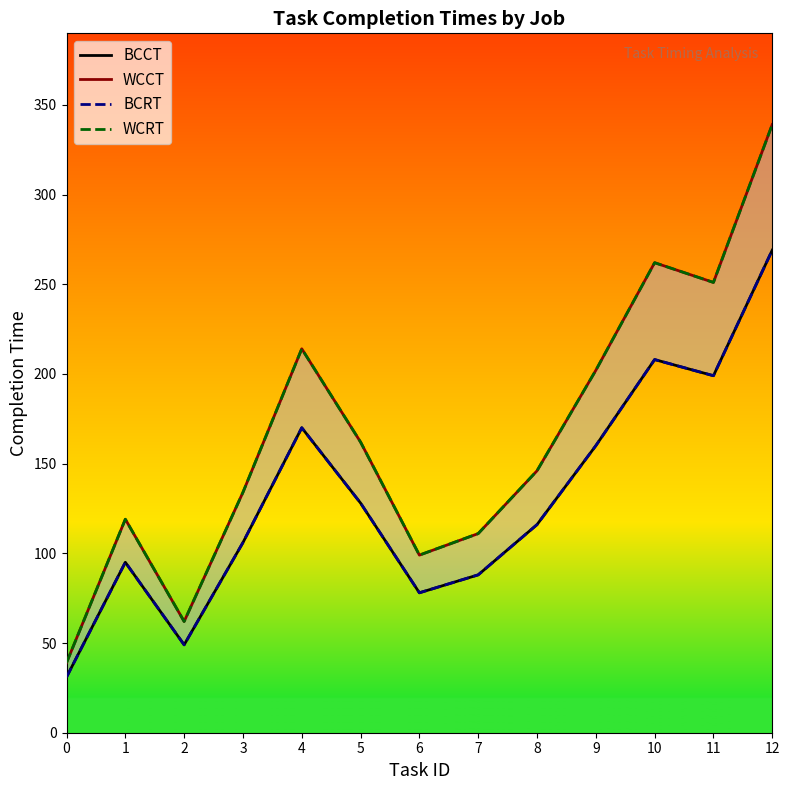

Where is the first local minimum for BCRT?

2